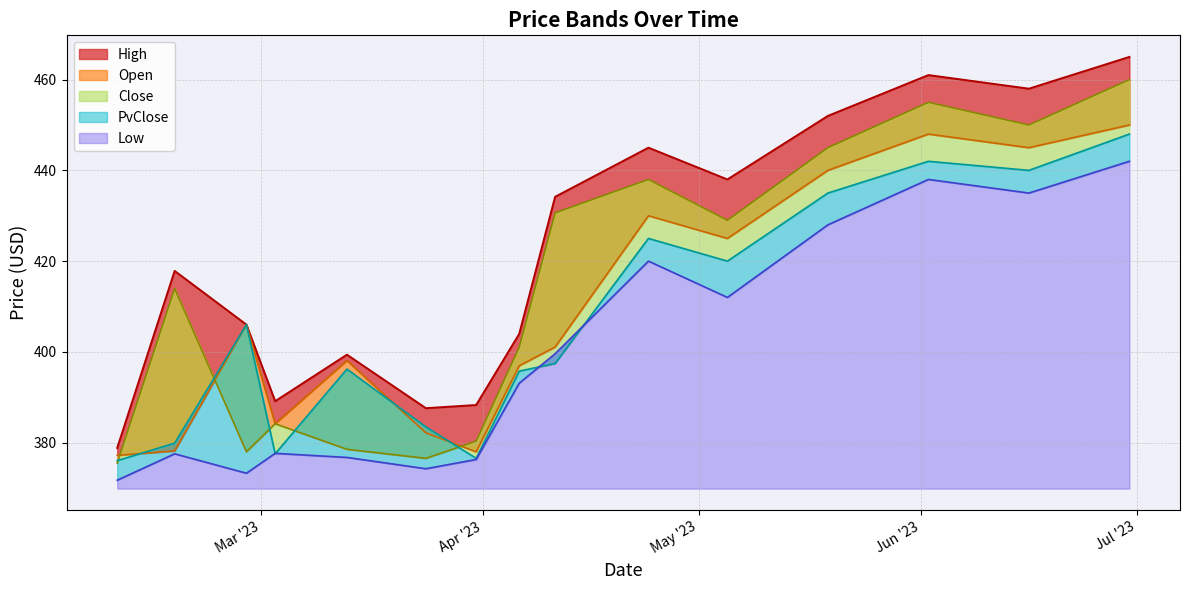

Where does the Open series first go above 401?

2023-02-27